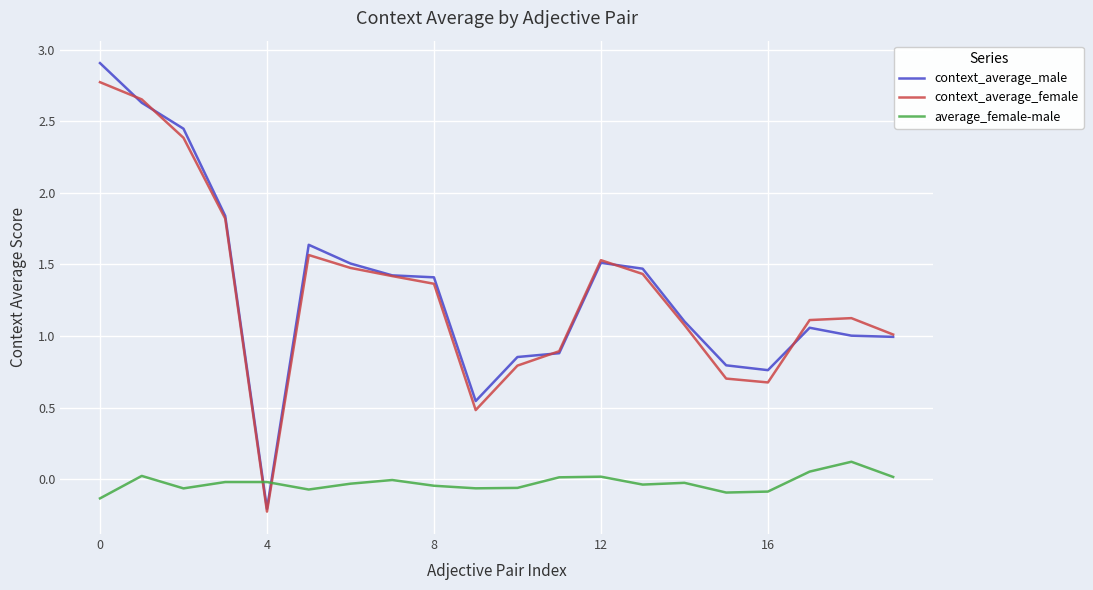

Which series has the widest spread of values?

context_average_male